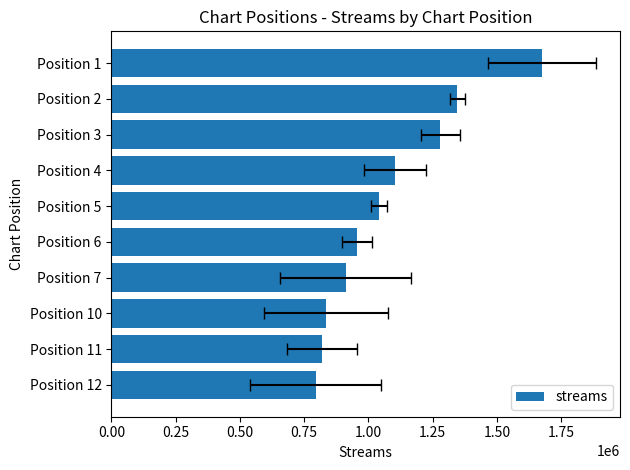

Are the bars horizontal?

Yes